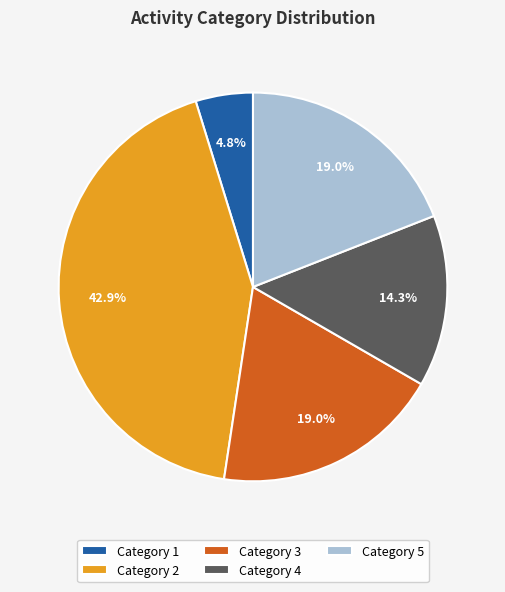

Which has a higher value, Category 2 or Category 1?

Category 2